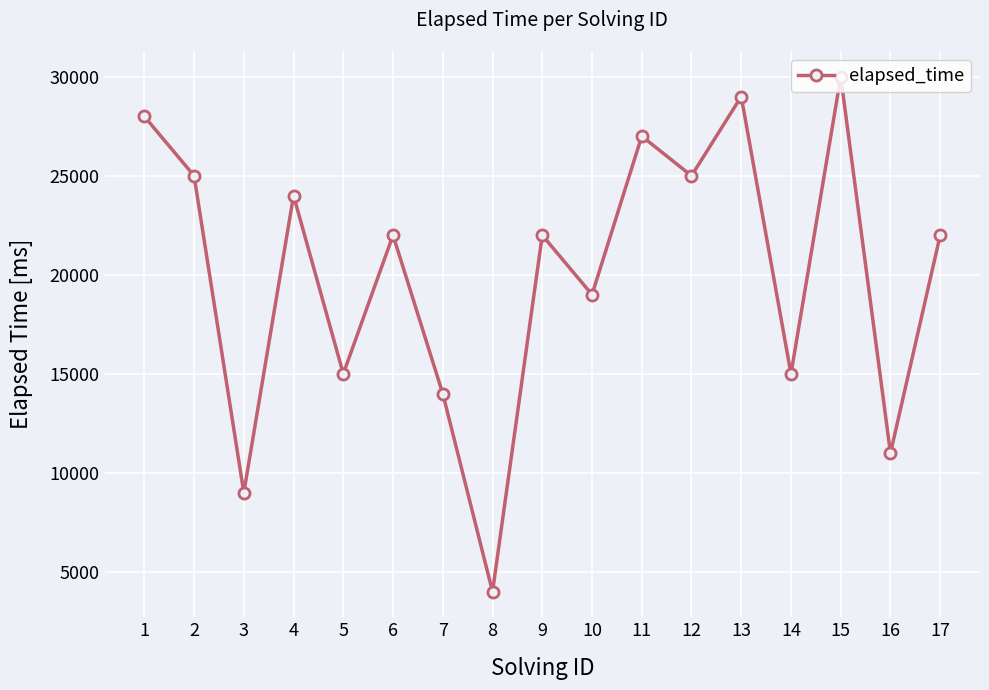

Between 5 and 1, which is larger?

1